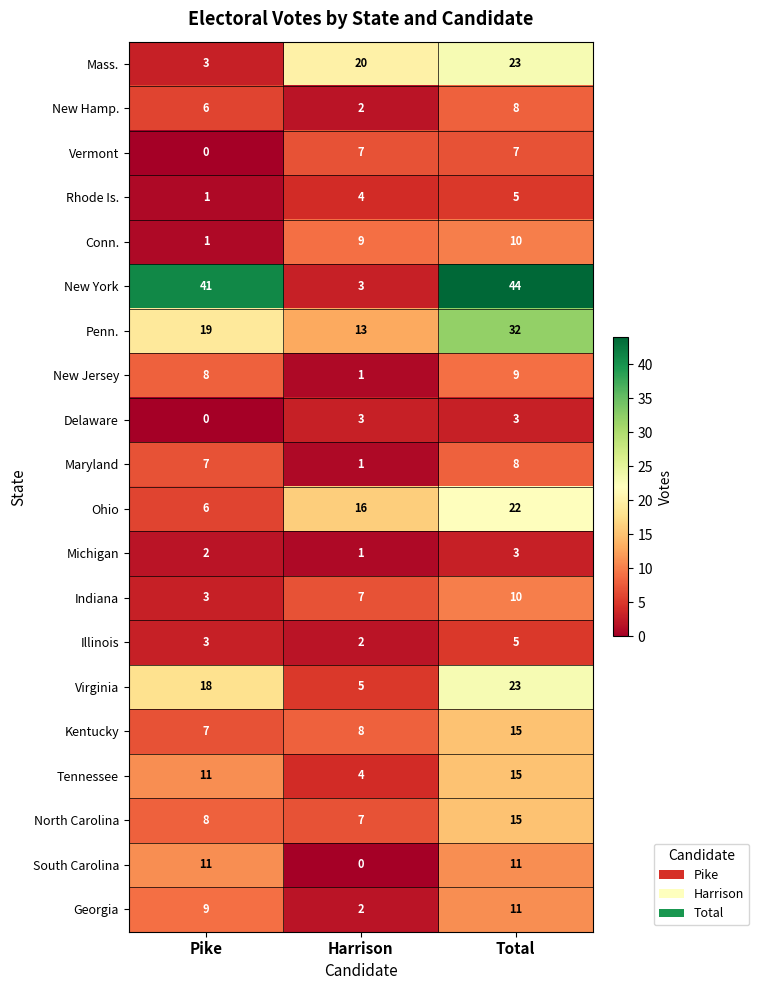

At how many categories does at least one series exceed 18?

3